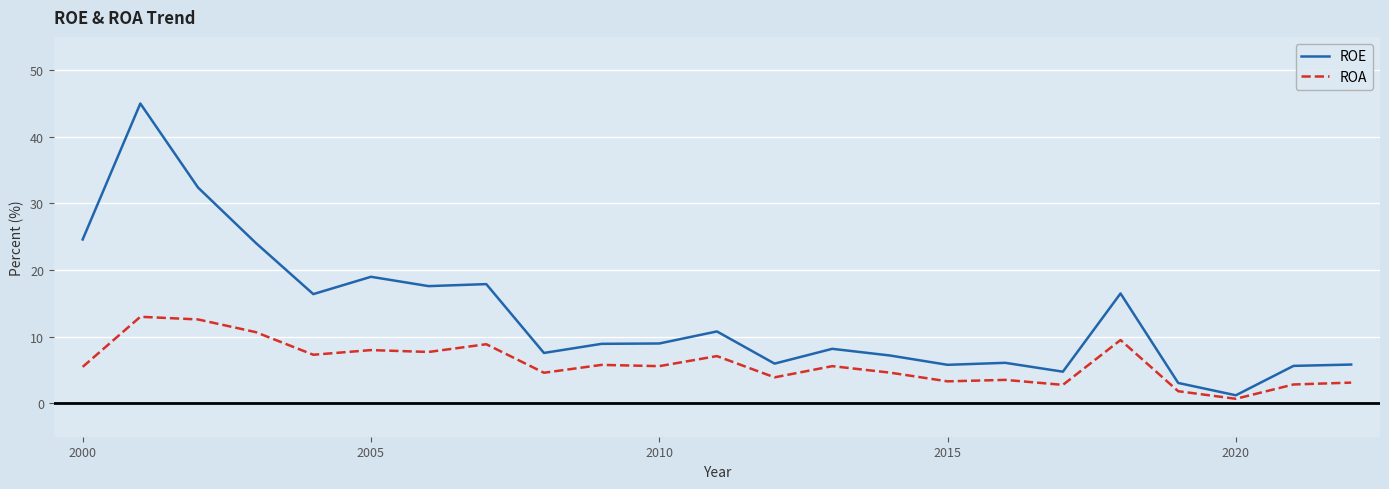

Which series has the largest total across all categories?

ROE